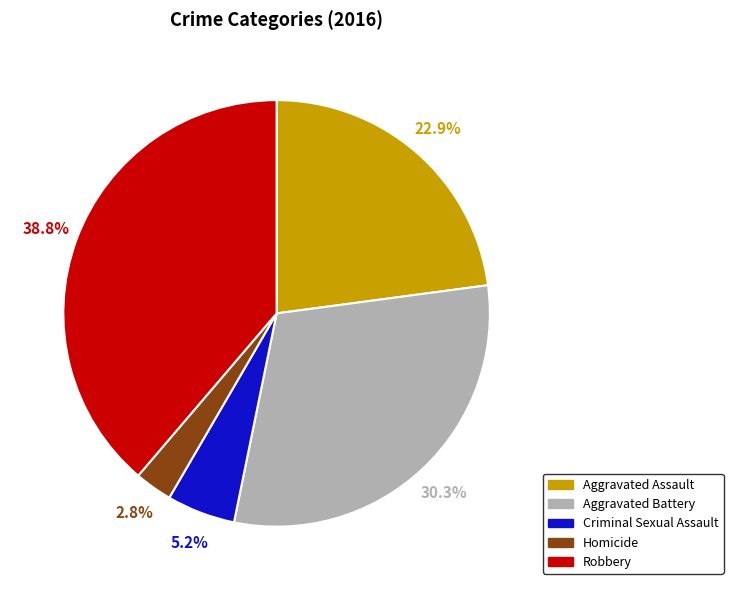

Is it true that Aggravated Assault is 23% of the pie?

True